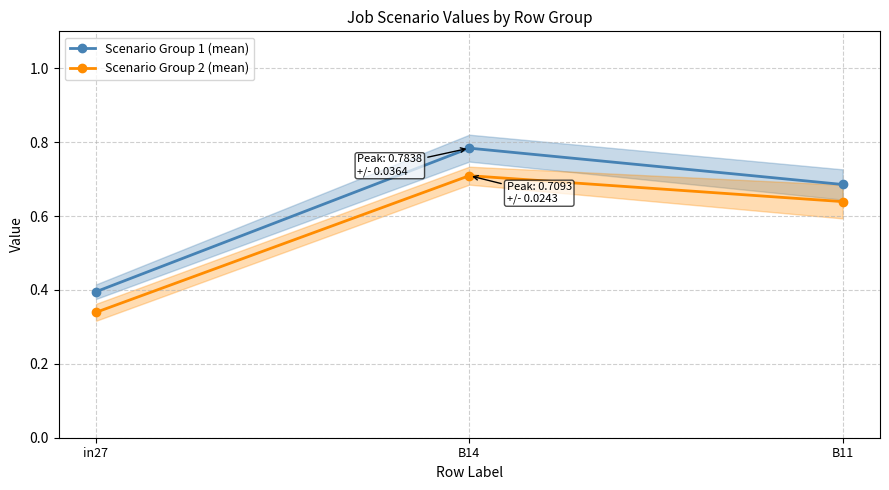

At which label is Scenario Group 1 (mean) closest to 0?

in27